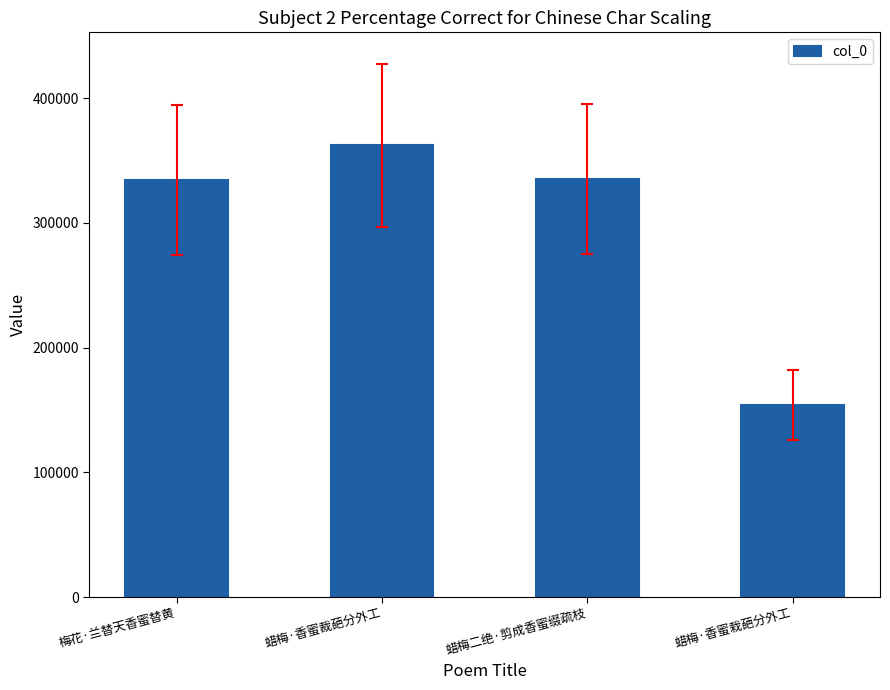

Read the value at 蜡梅二绝·剪成香蜜缀疏枝.

335208